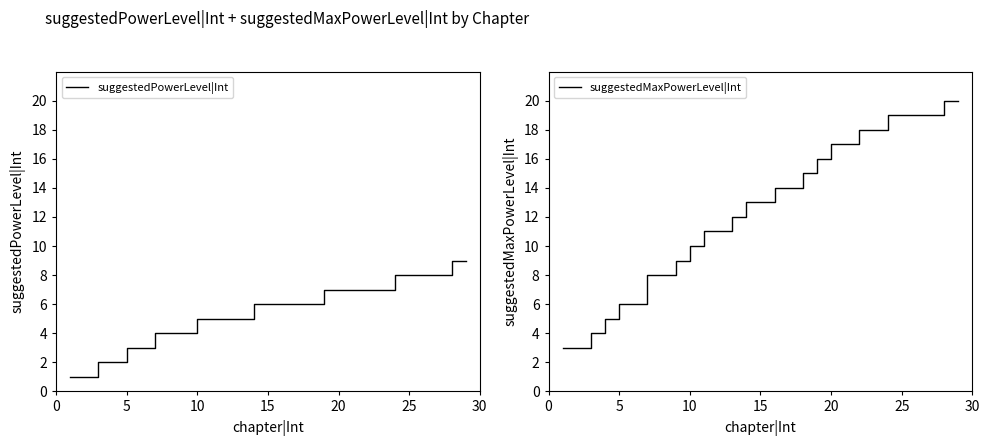

Rank the series at 15 from lowest to highest value.

suggestedPowerLevel|Int, suggestedMaxPowerLevel|Int